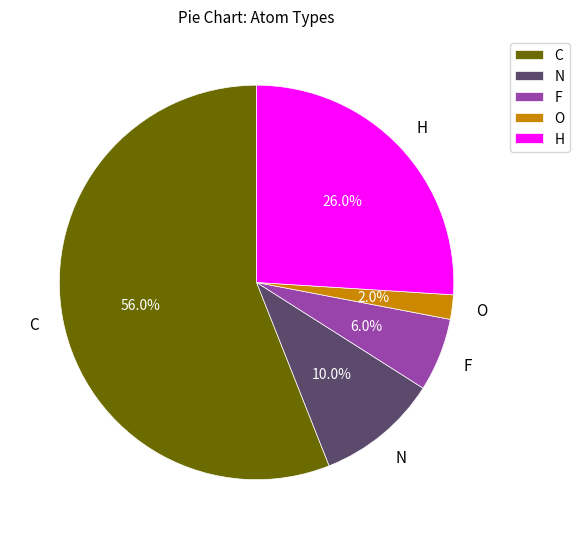

Which slice is the smallest?

O